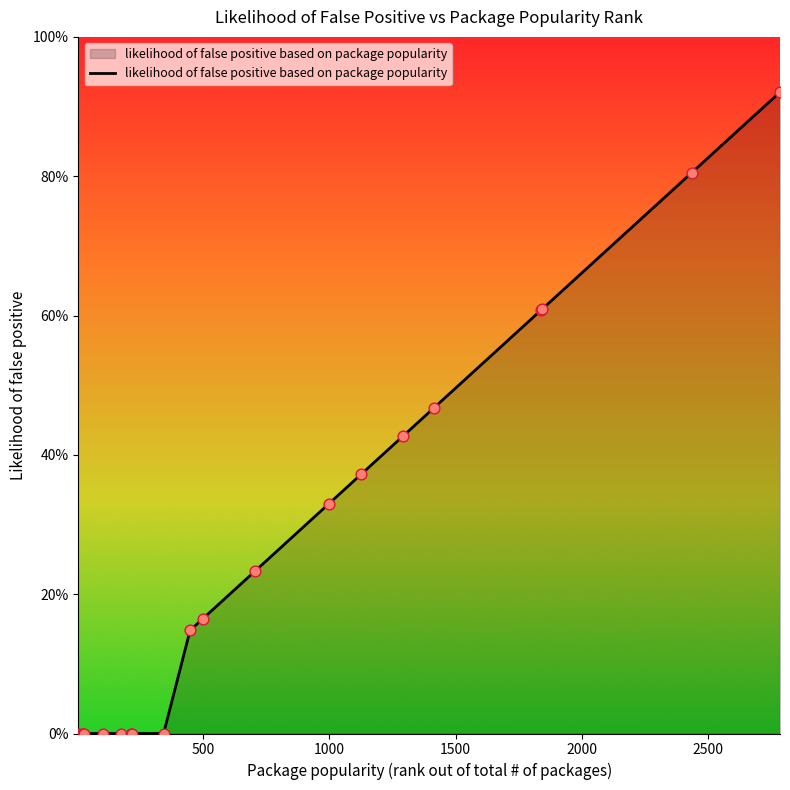

Is this an area chart (filled region under the line)?

Yes